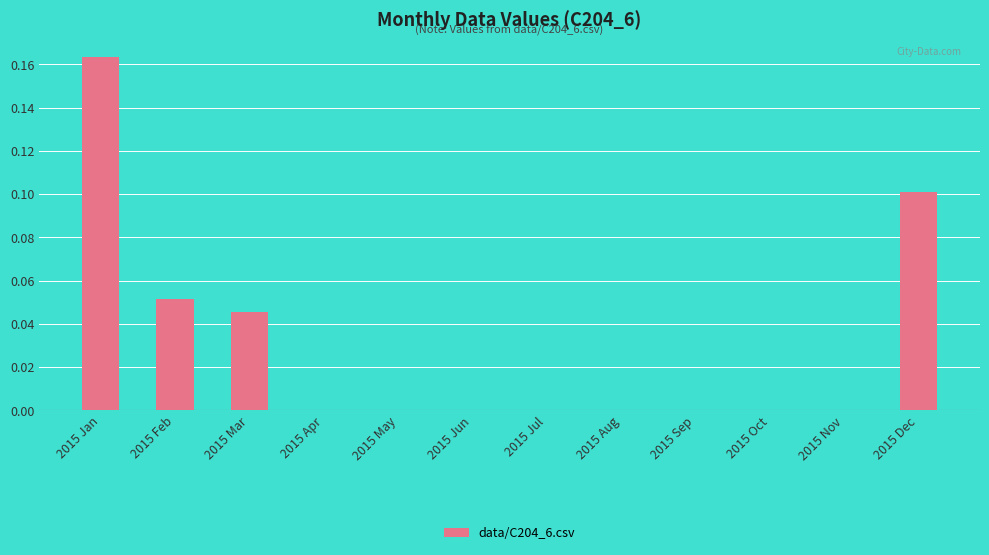

The chart shows a value of -0.1 at 2015 Nov. True or false?

False